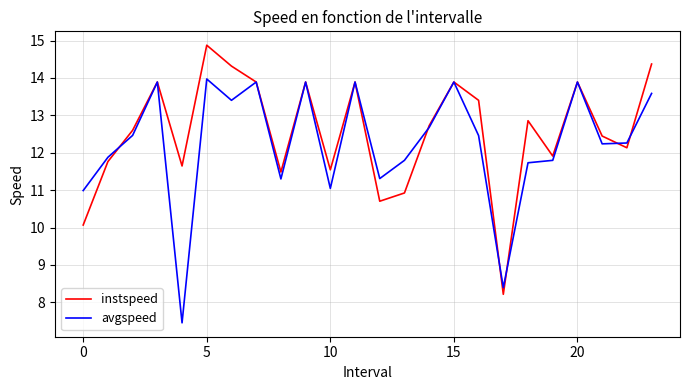

What is the highest value of the avgspeed series?

14.0